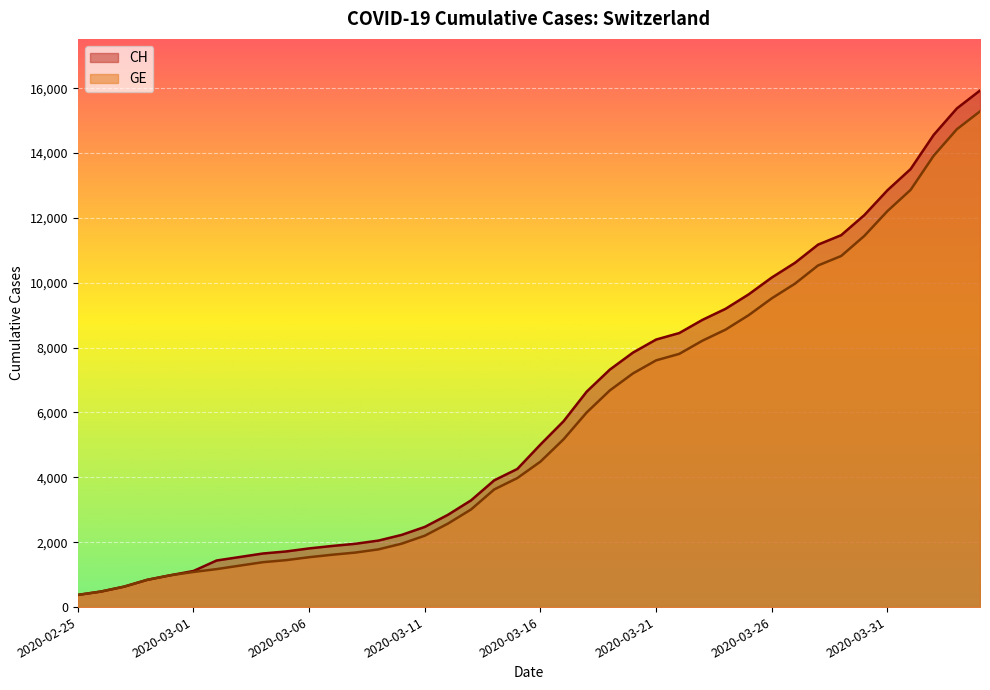

Reading right to left, transcribe all the data shown in this chart.

CH: 15926	15375	14561	13505	12852	12086	11467	11175	10613	10162	9642	9196	8855	8449	8249	7847	7323	6644	5731	5012	4259	3908	3291	2845	2472	2226	2051	1952	1885	1809	1715	1652	1544	1436	1113	981	840	630	479	375
GE: 15284	14733	13919	12863	12210	11444	10825	10533	9971	9520	9000	8554	8213	7807	7607	7205	6681	6002	5174	4485	3978	3627	3010	2574	2201	1955	1780	1681	1614	1538	1447	1384	1278	1171	1083	981	840	630	479	375